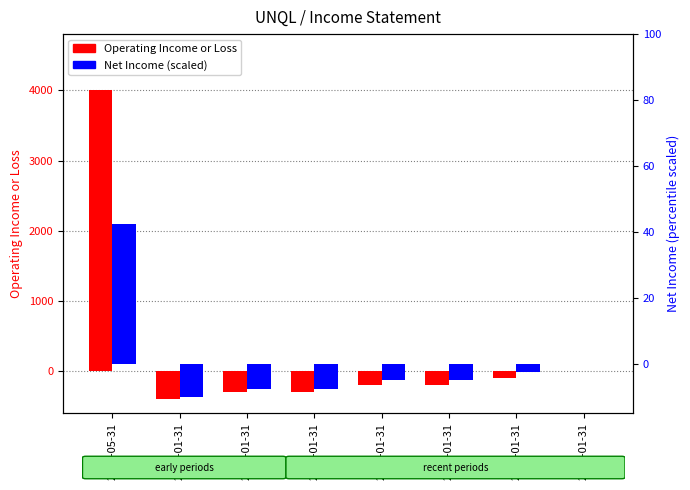

True or false: Net Income (scaled) has a value of 14.4 at 2021-05-31.

False